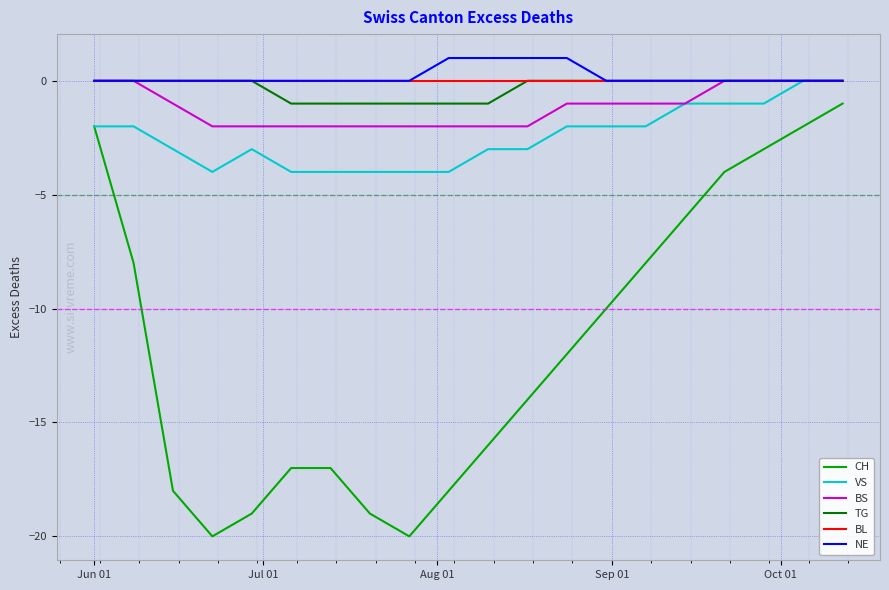

What are all the series names shown in the legend?

CH, VS, BS, TG, BL, NE